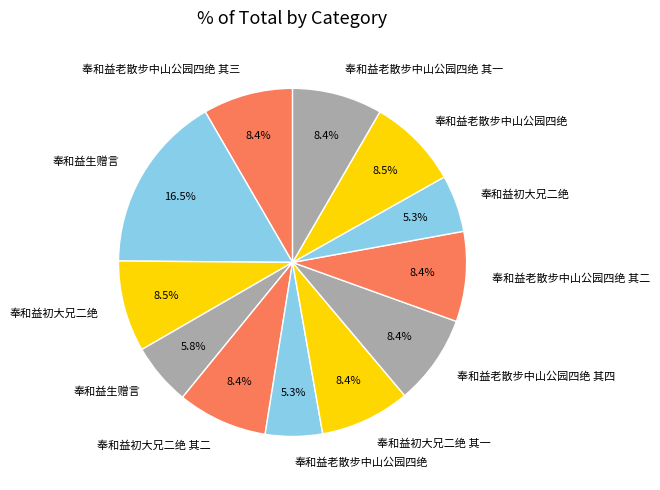

Count the number of slices in the pie.

12